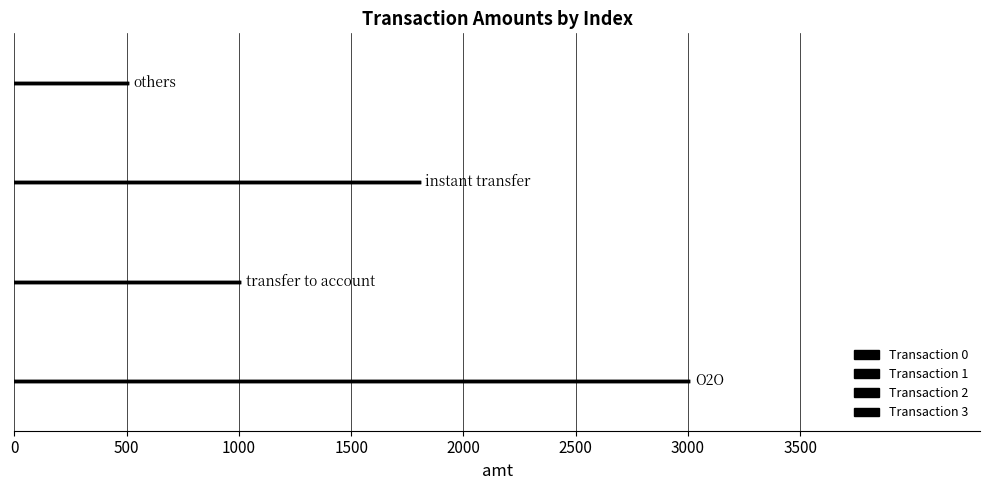

Rank the series at 0 from highest to lowest value.

Transaction 3, Transaction 2, Transaction 1, Transaction 0